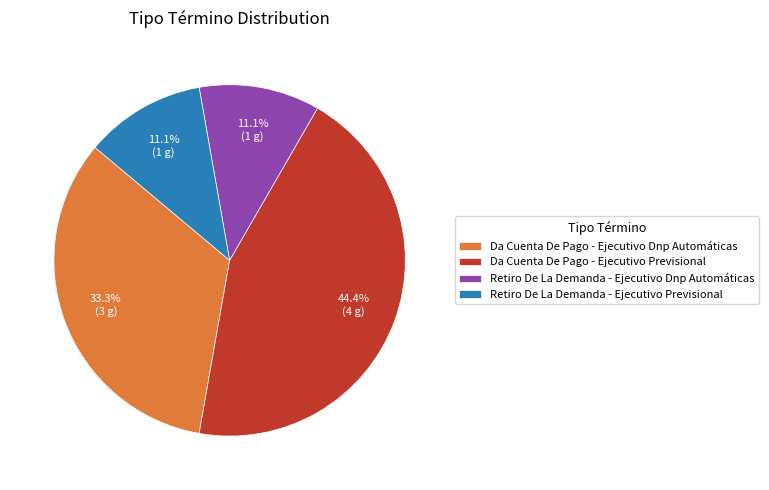

True or false: Da Cuenta De Pago - Ejecutivo Previsional accounts for 44% of the total.

True